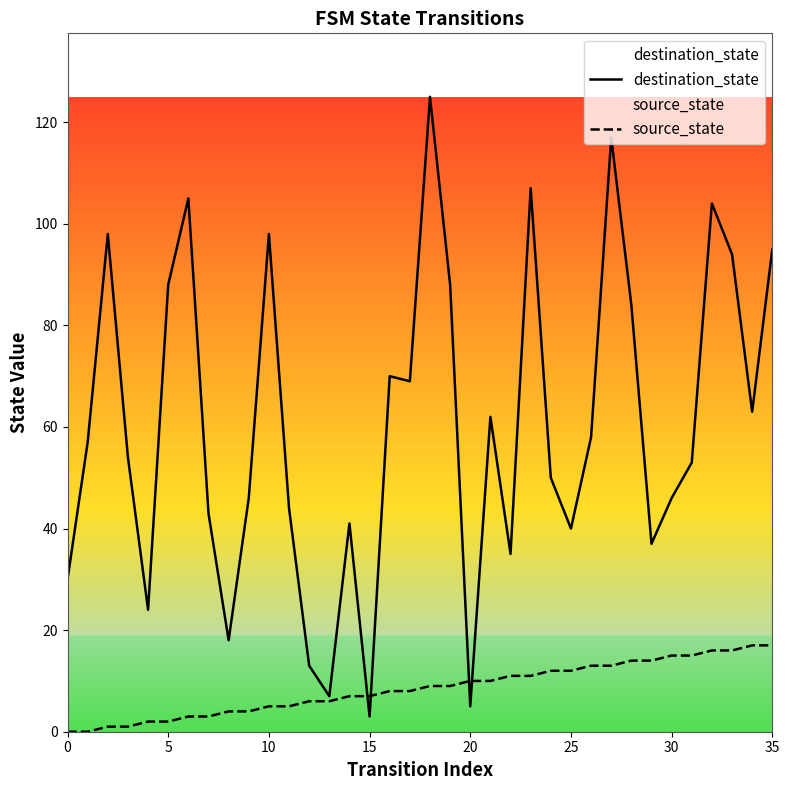

True or false: destination_state has a value of 46 at 30.

True